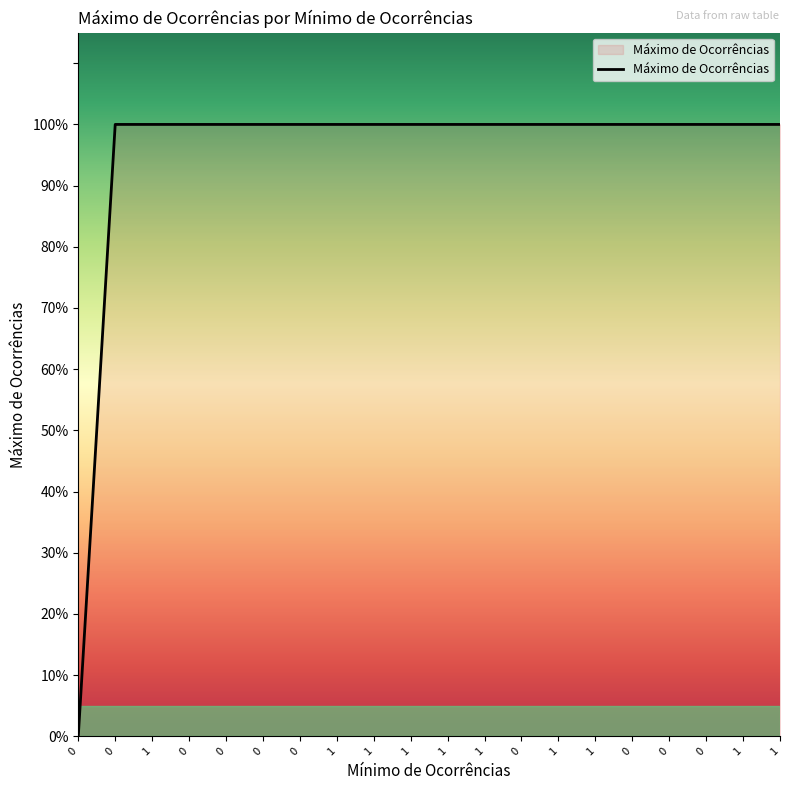

Which has a higher value, 1 or 0?

1